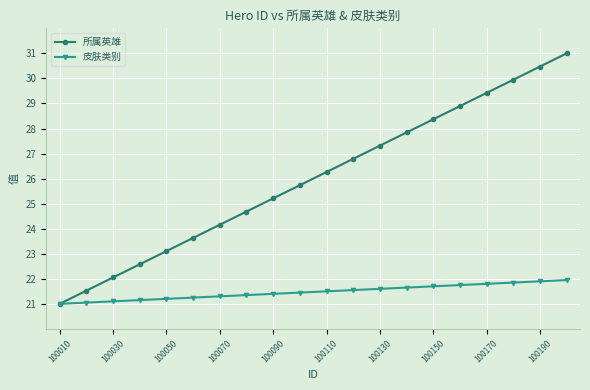

Which series has the largest total across all categories?

所属英雄